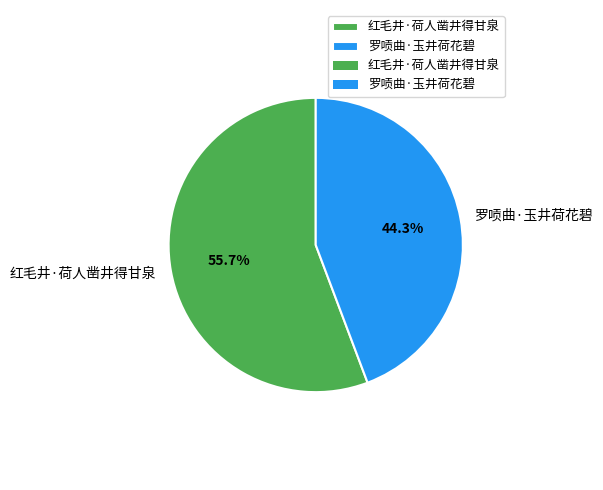

Rank the categories by value from lowest to highest.

罗唝曲·玉井荷花碧, 红毛井·荷人凿井得甘泉